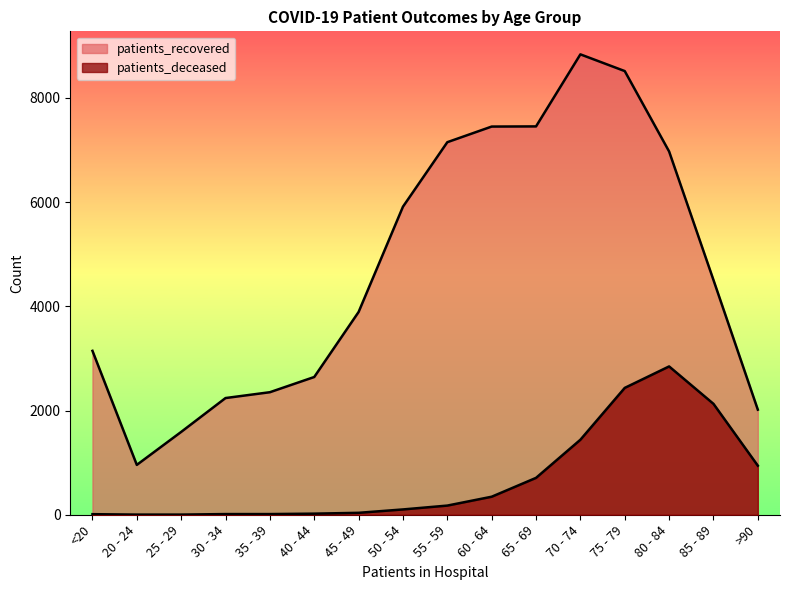

The patients_deceased series shows 102 at 50 - 54. True or false?

True